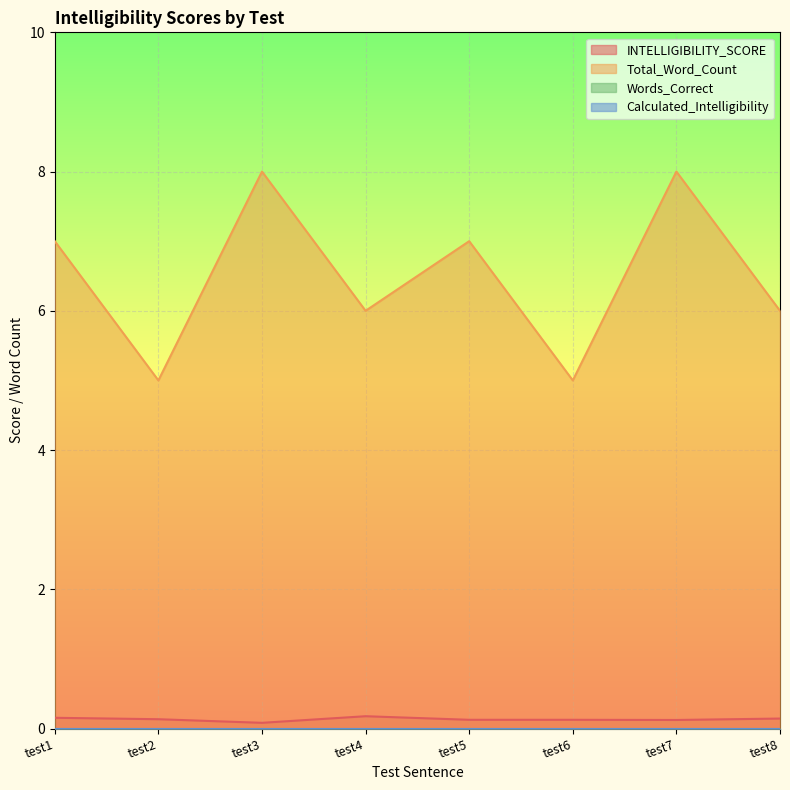

At which category does Total_Word_Count reach its first local valley?

test2